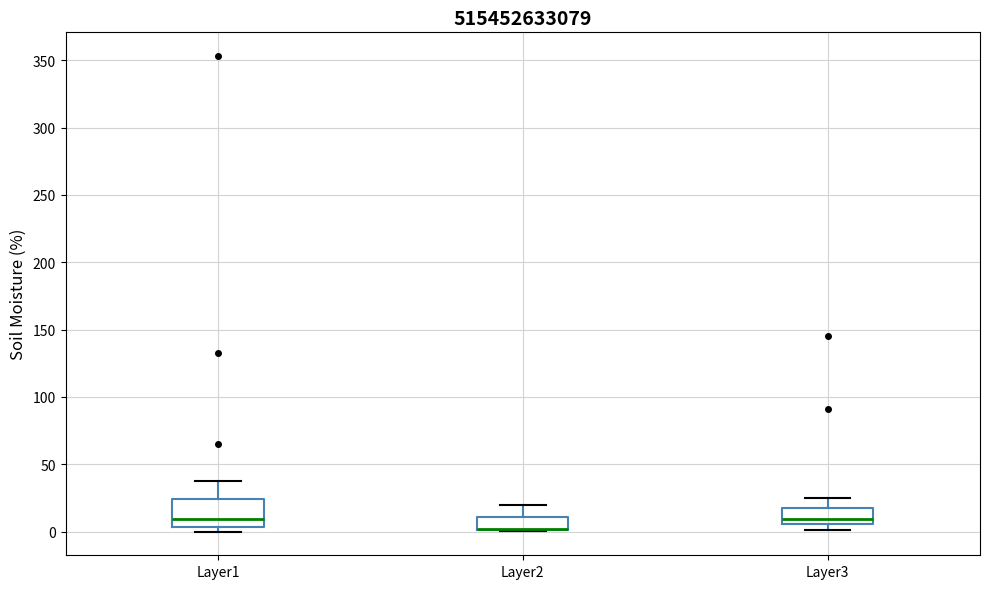

Comparing the boxes themselves (not the whiskers), which one is the tallest?

Layer1